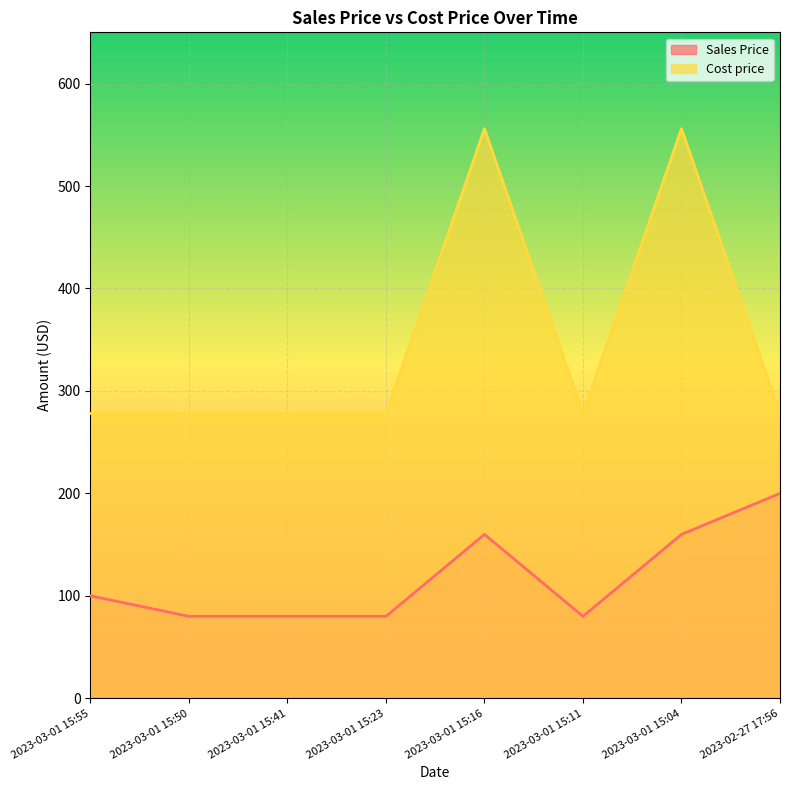

What is the label of the 4th point from the left?

2023-03-01 15:23